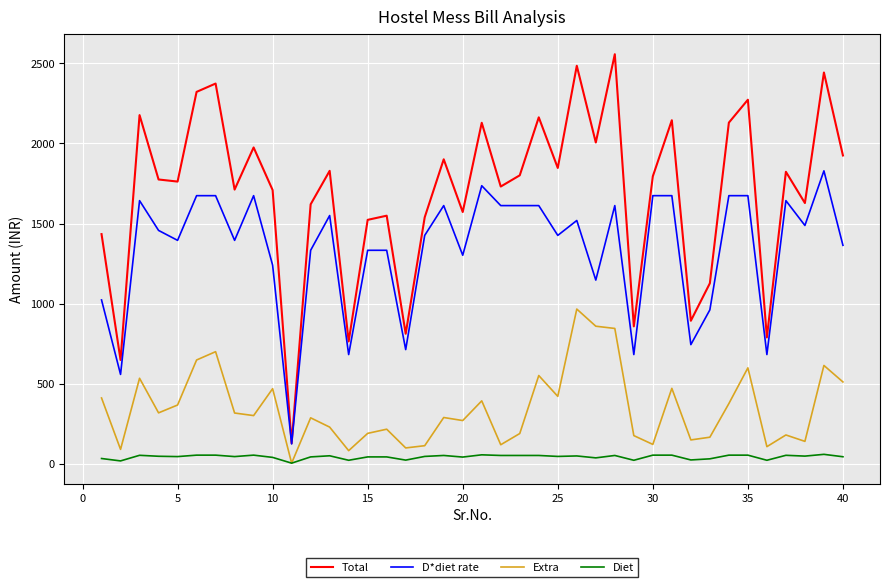

True or false: Diet and D*diet rate intersect in this chart.

False